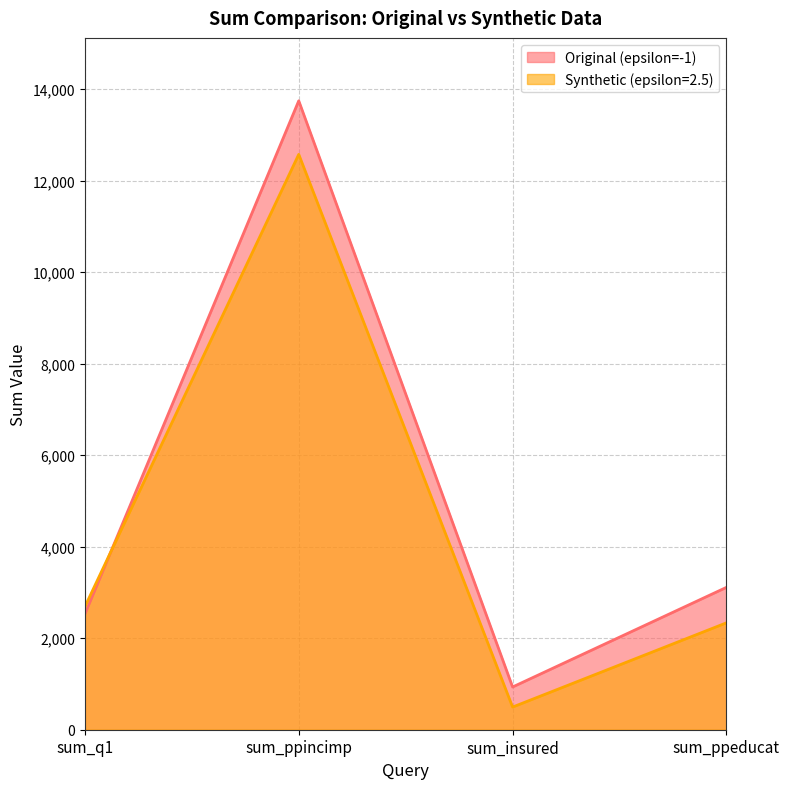

At which label is Synthetic (epsilon=2.5) closest to 6534?

sum_q1